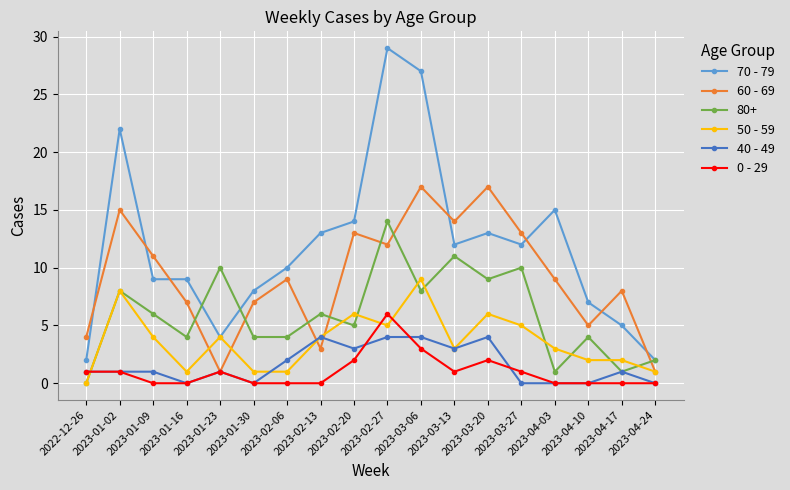

The 60 - 69 series shows 11 at 2023-01-09. True or false?

True